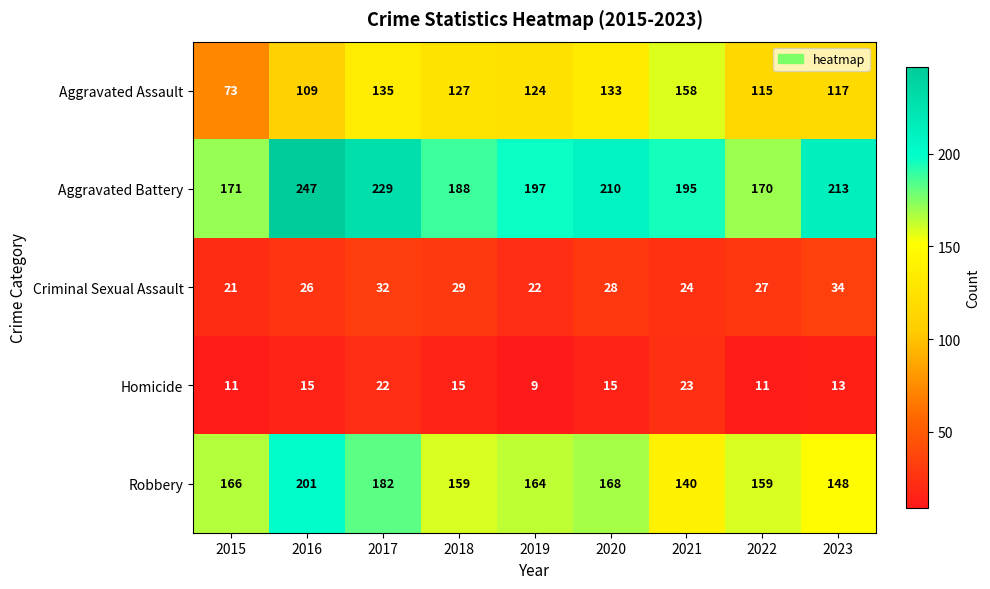

Which series changed the most between 2018 and 2021?

Aggravated Assault